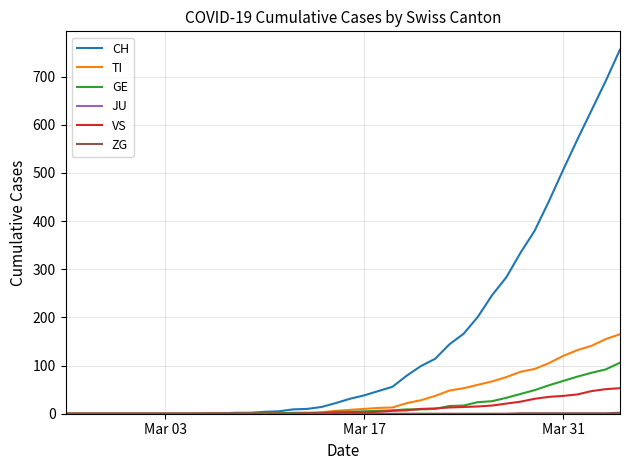

Which series has the largest total across all categories?

CH